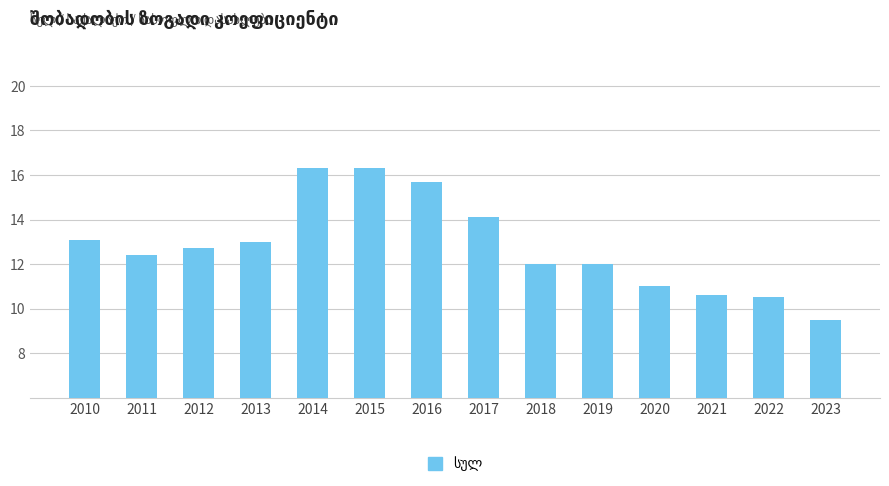

What is the value of the 6th bar from the left?

16.3